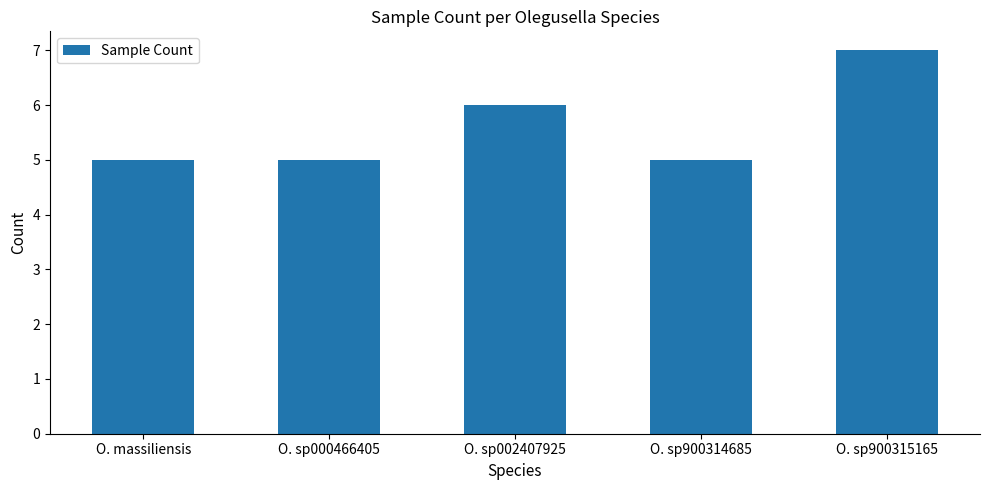

The value at O. massiliensis is 5. True or false?

True